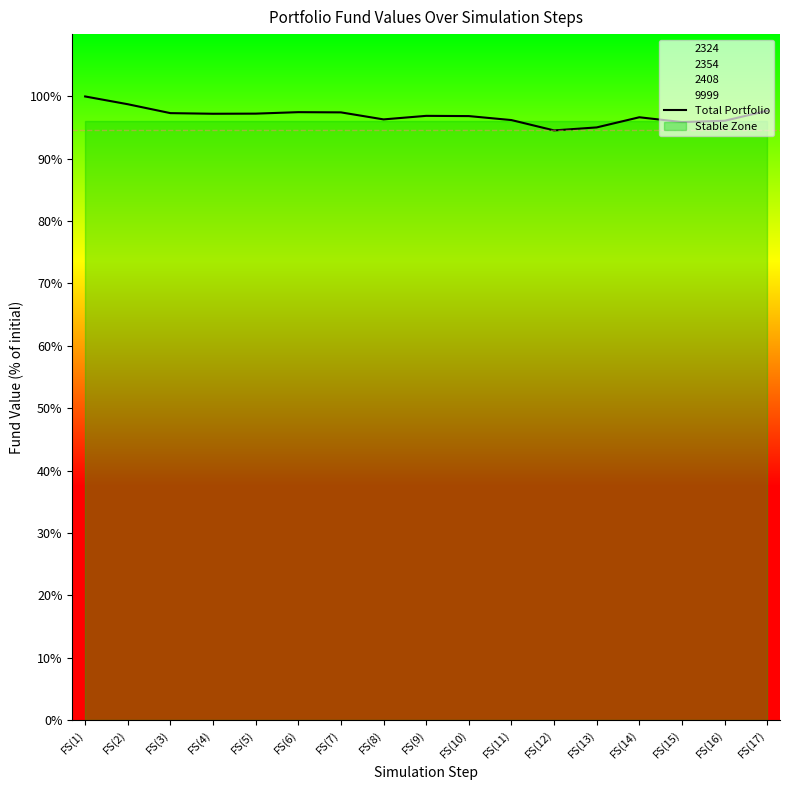

How many series are shown in this chart?

1